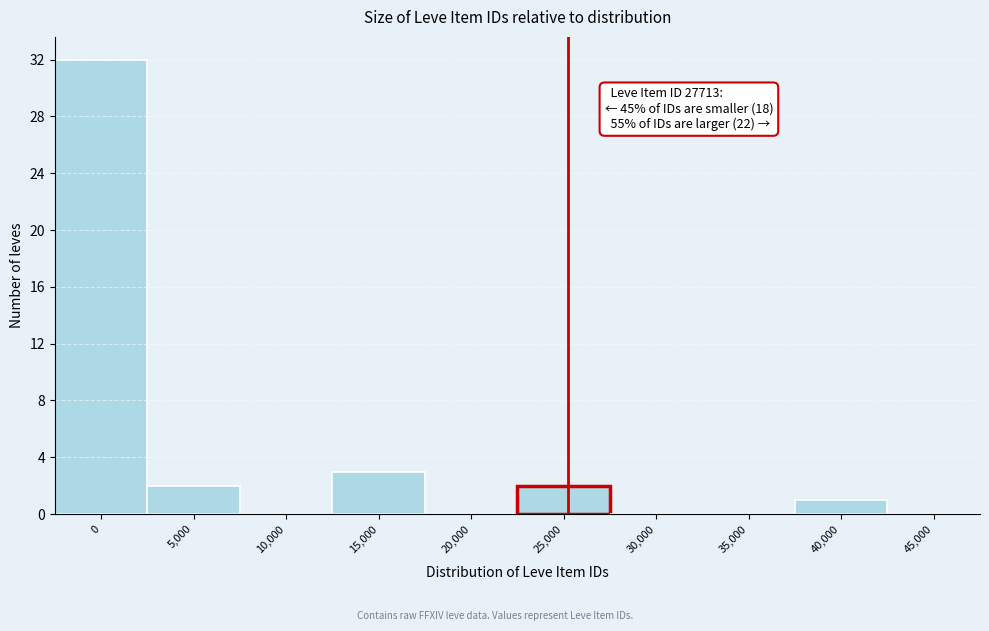

Reading left to right, what are all the values shown in this chart?

0=32	5,000=2	10,000=0	15,000=3	20,000=0	25,000=2	30,000=0	35,000=0	40,000=1	45,000=0